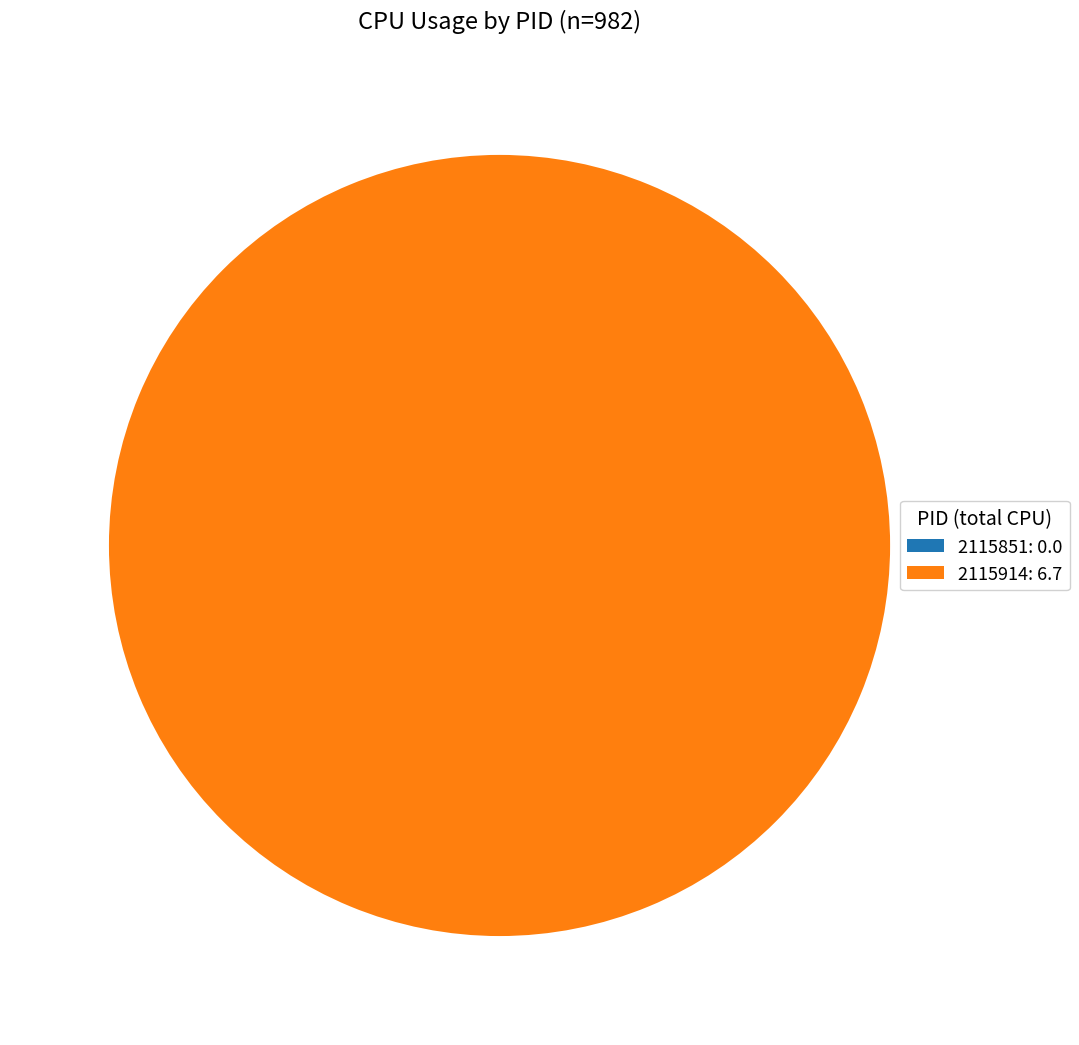

Does 2115851 represent more than half of the total?

No